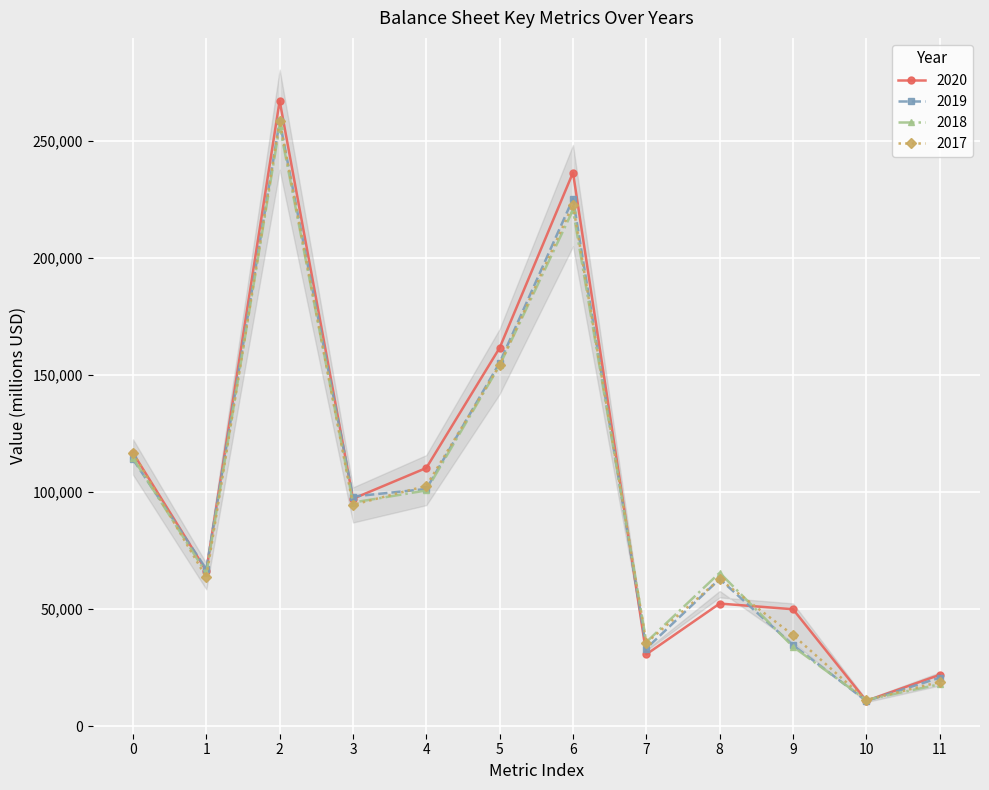

What is the value of the 2017 point at the 2nd from the left?

63562